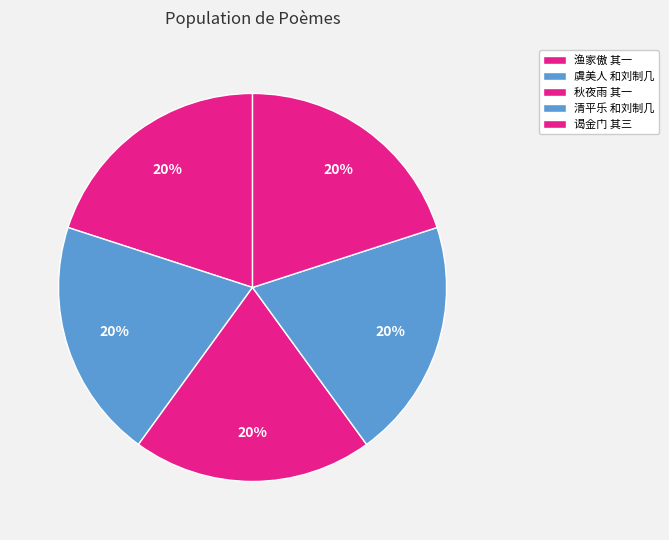

How many slices are in this pie chart?

5